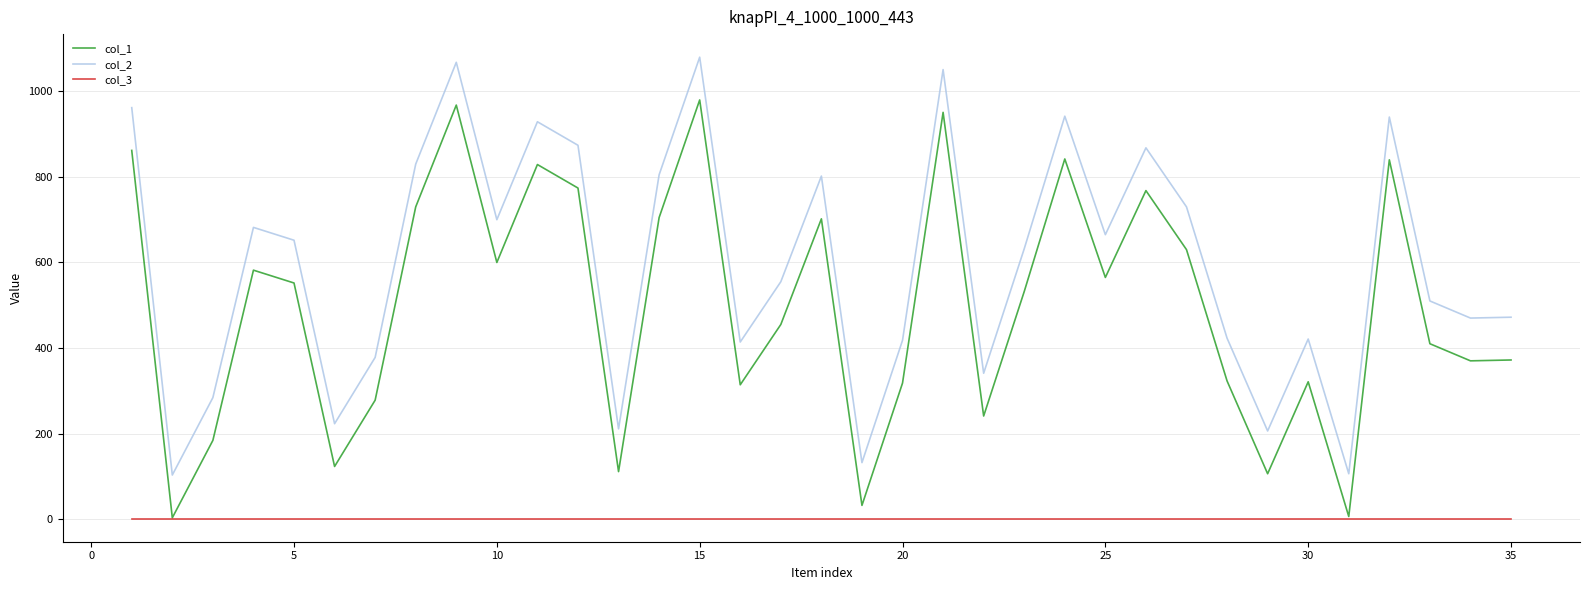

True or false: col_3 and col_2 cross at least once.

False